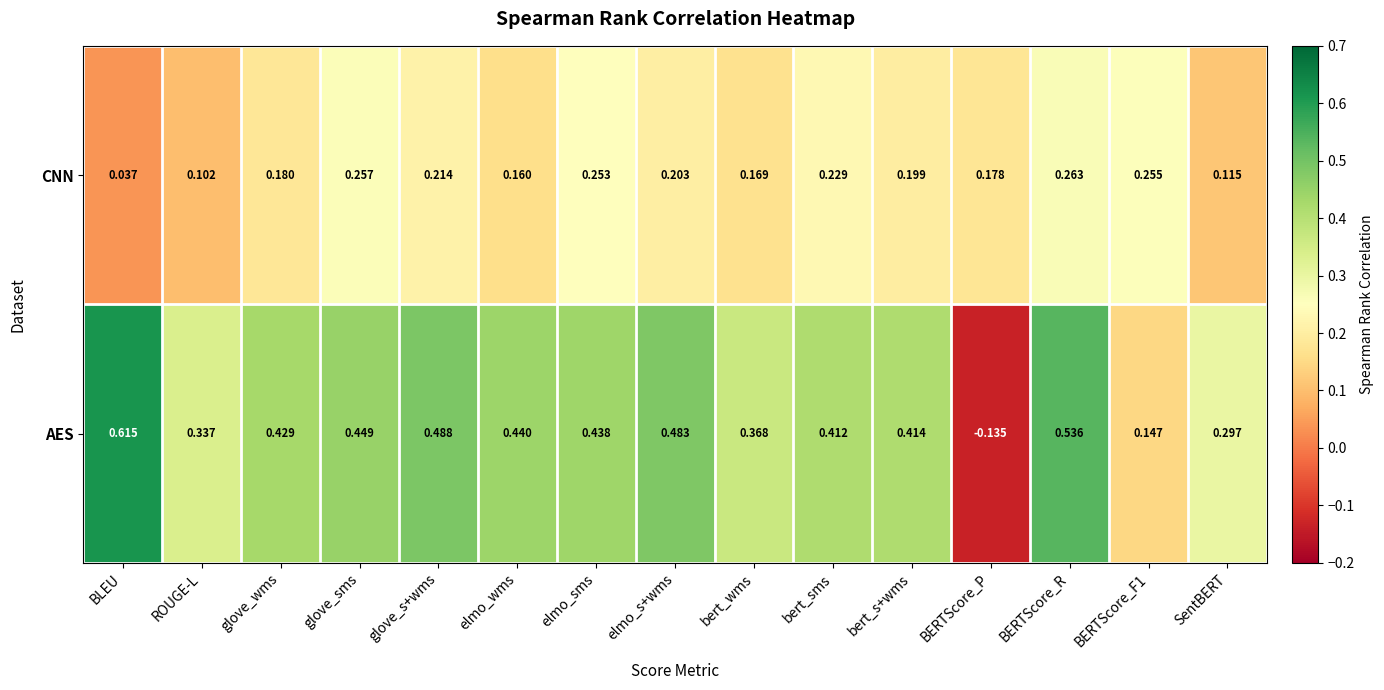

Rank the series at BERTScore_R from lowest to highest value.

CNN, AES